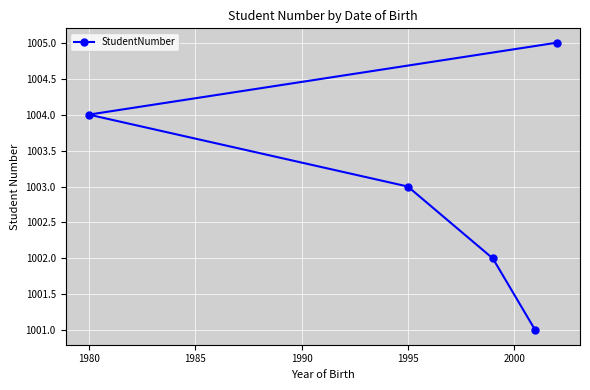

Count the number of categories in the chart.

5